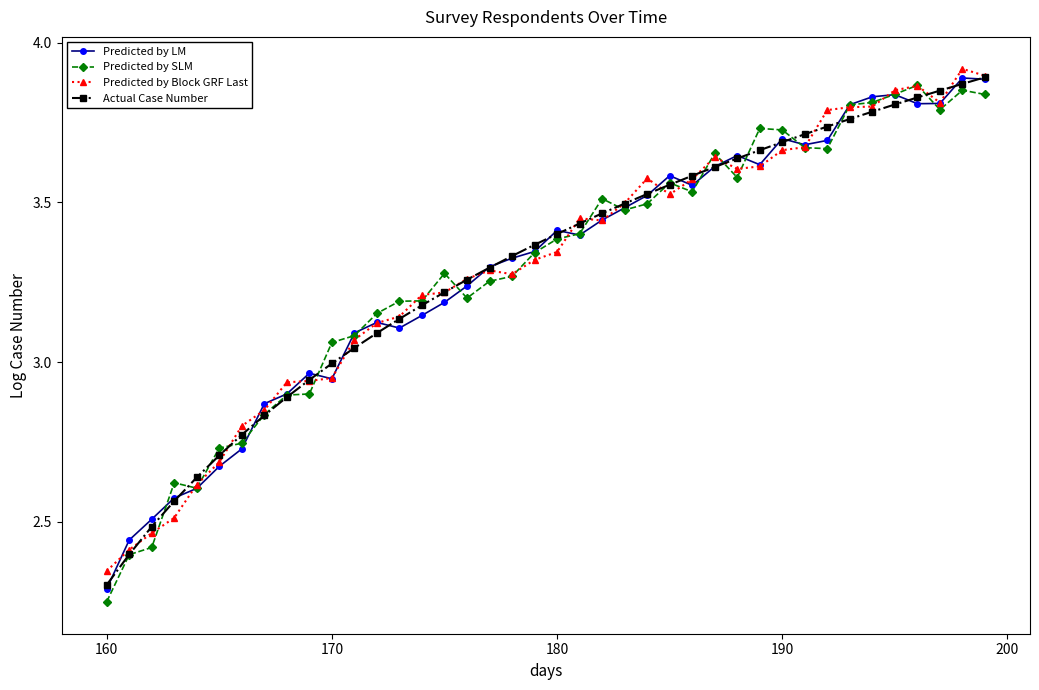

Which category has the lowest value in the Predicted by SLM series?

160